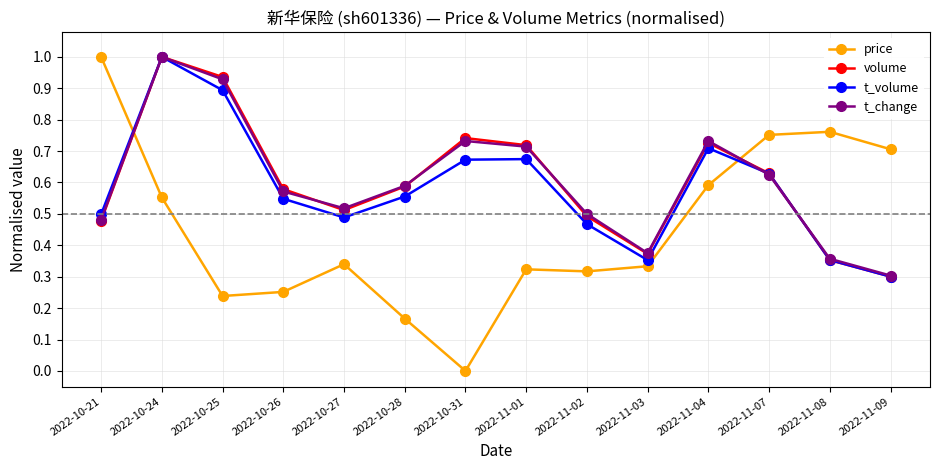

After their last crossing, which series has the higher values: t_change or volume?

t_change